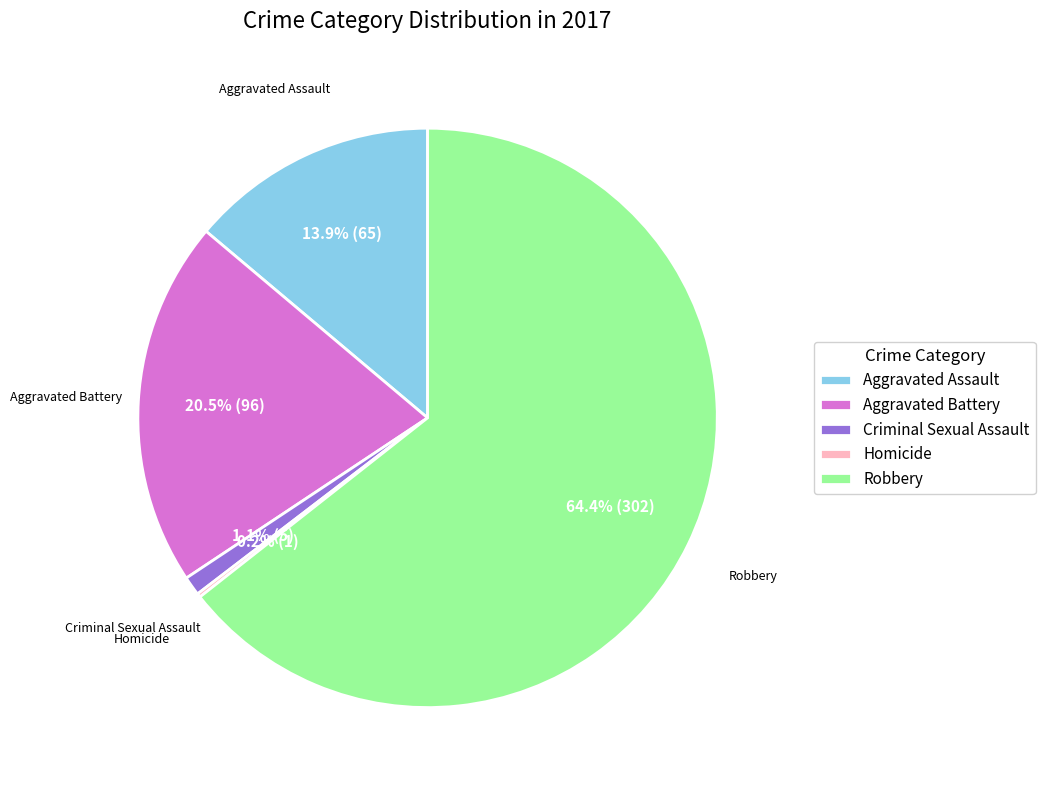

What is the largest slice in the pie chart?

Robbery